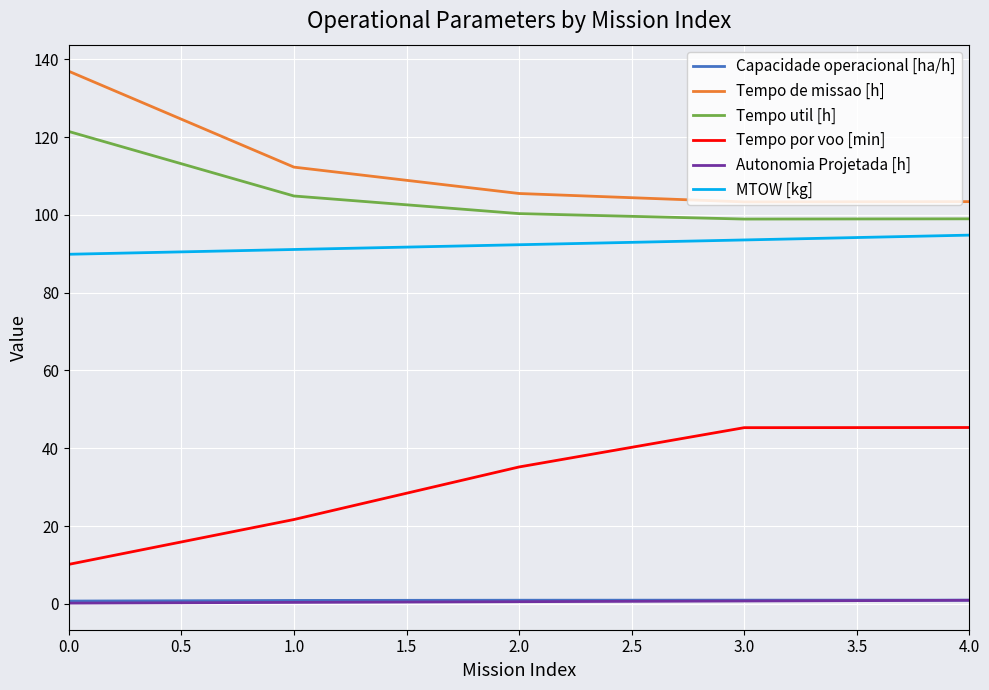

Which series changed the most between 0.0 and 1.0?

Tempo de missao [h]